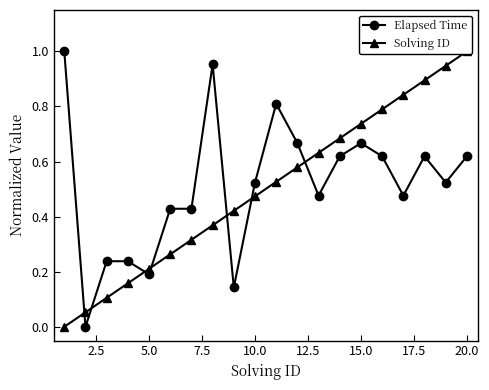

What is the difference between the maximum and minimum values in the Solving ID series?

1.0